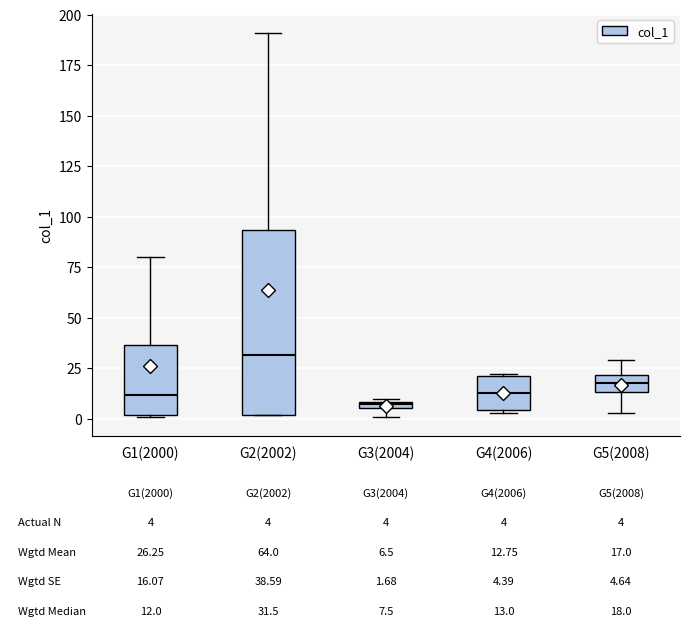

Which box has the highest median line?

G2(2002)